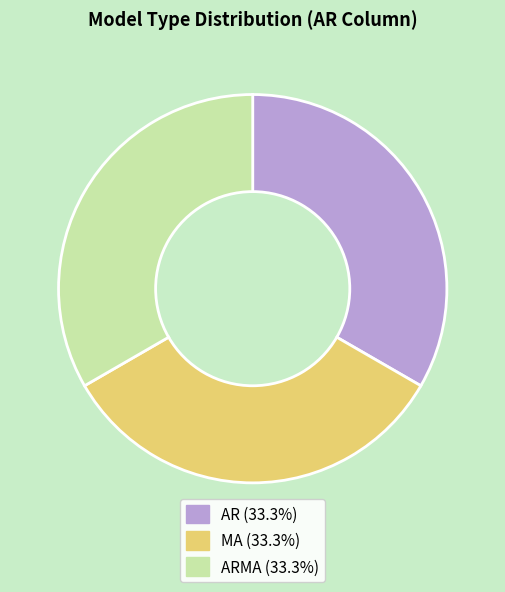

Do ARMA (33.3%) and AR (33.3%) together represent more than half of the pie?

Yes